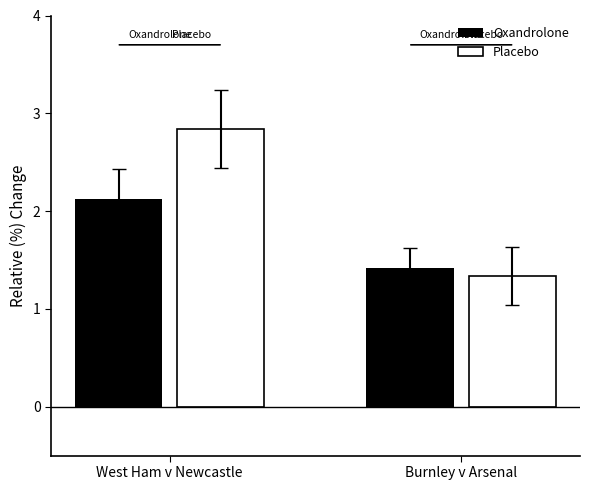

Count the number of categories in the chart.

2